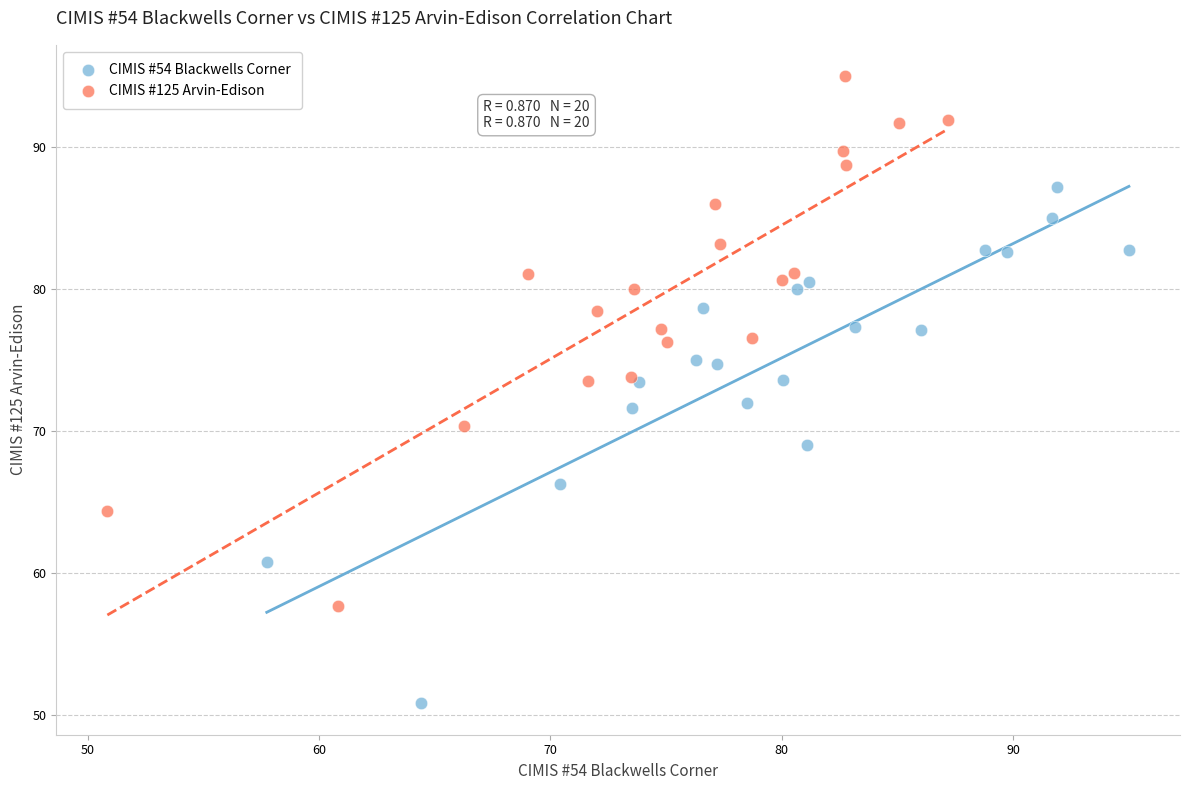

Which series reaches the maximum Y coordinate?

CIMIS #125 Arvin-Edison